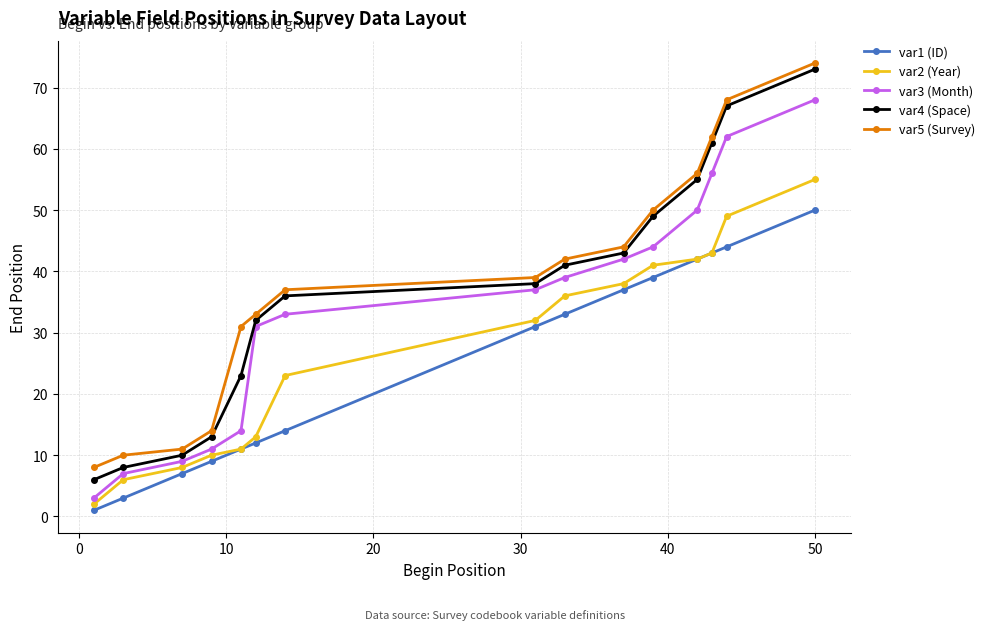

What is the average value of the var4 (Space) series?

37